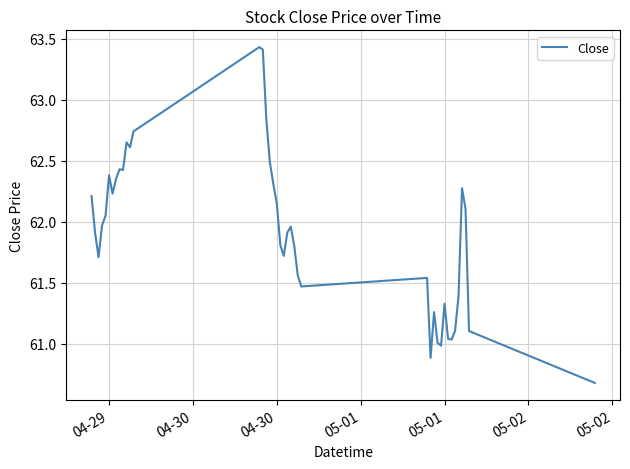

What is the minimum value shown in the chart?

60.7